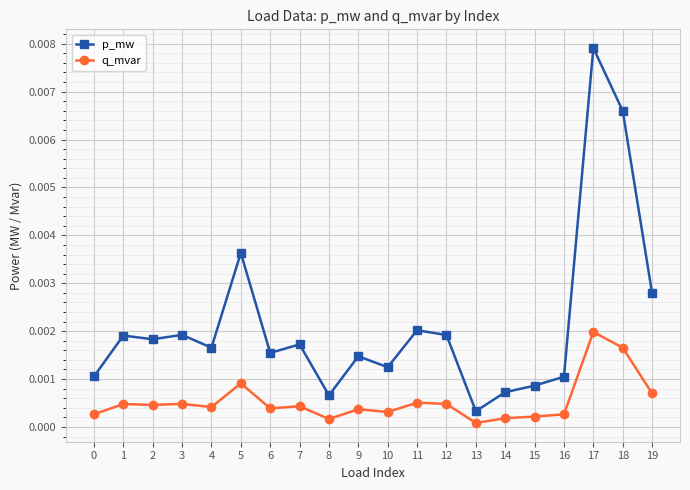

How many categories are shown in the chart?

20